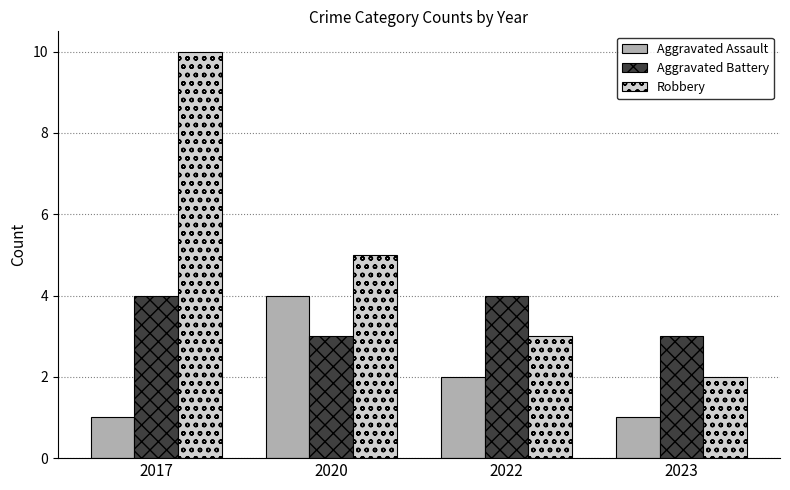

What is the average value of the Robbery series?

5